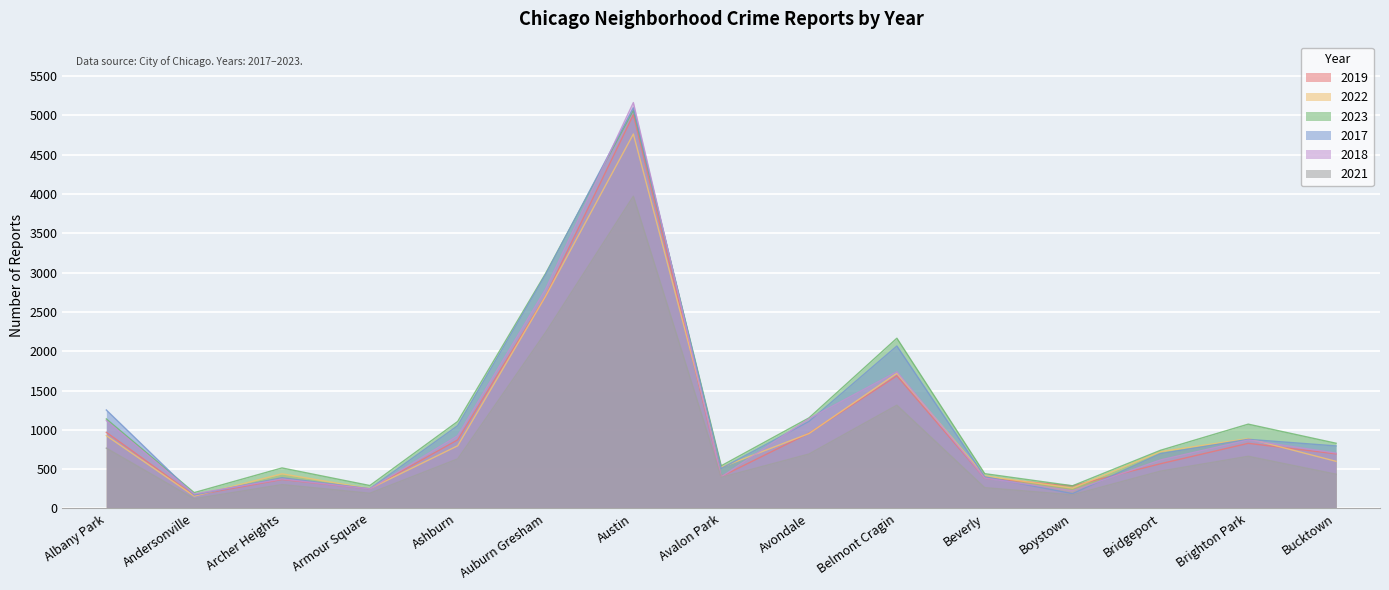

At which category does 2017 reach its first local valley?

Andersonville